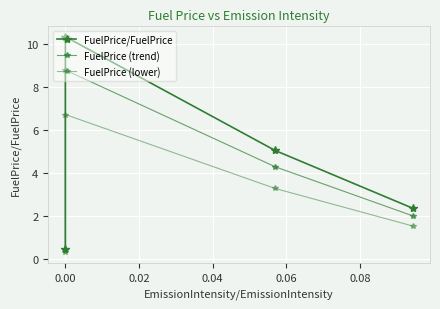

How many interior local peaks does the FuelPrice (lower) series have?

1